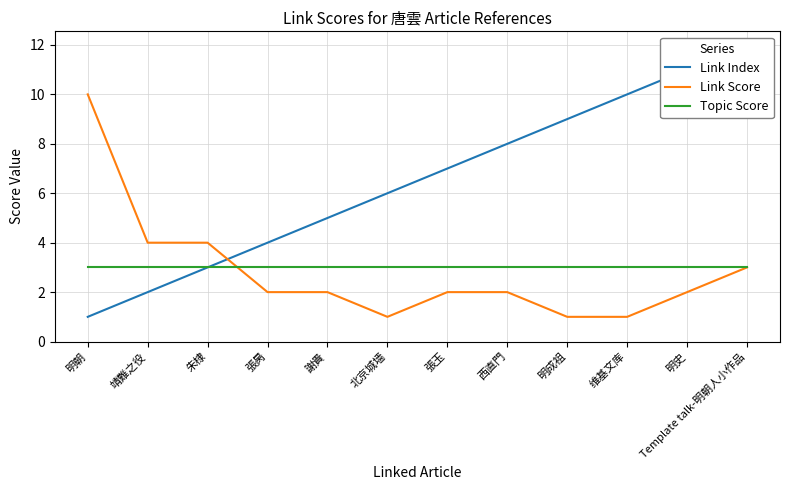

Does the chart have visible grid lines?

Yes